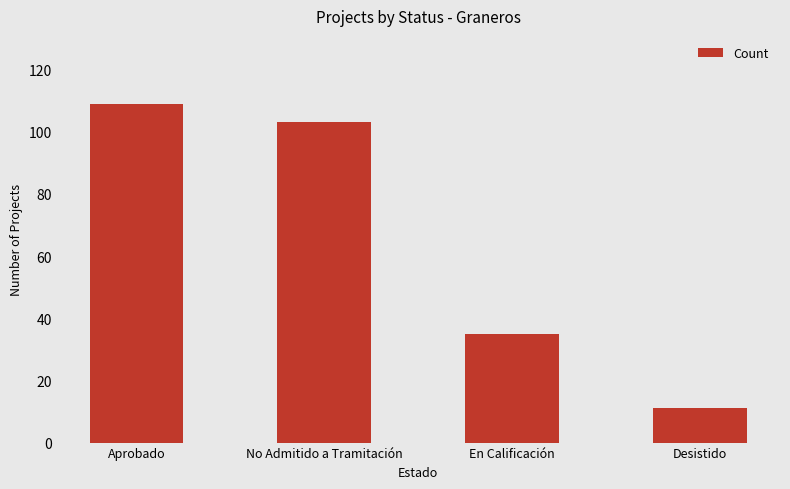

How many data points does each series have?

4